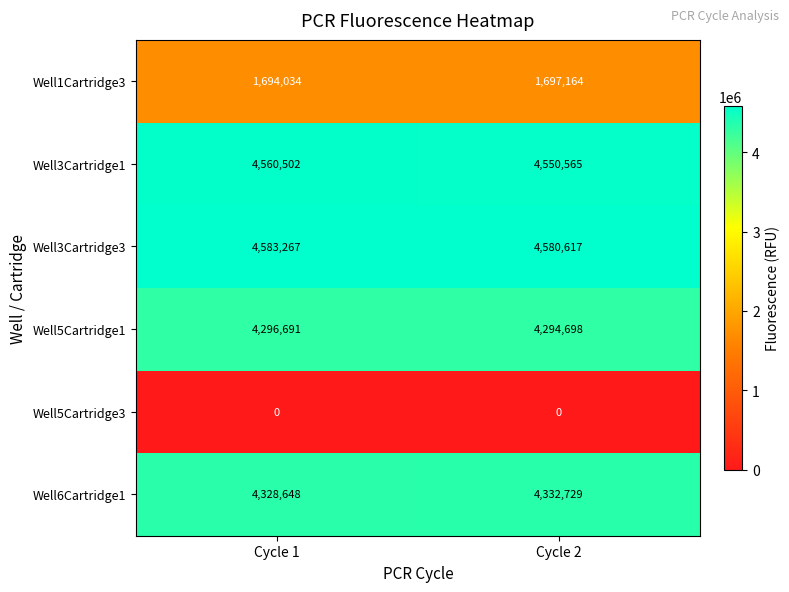

What is the difference between the highest and lowest values at Cycle 2?

4580617